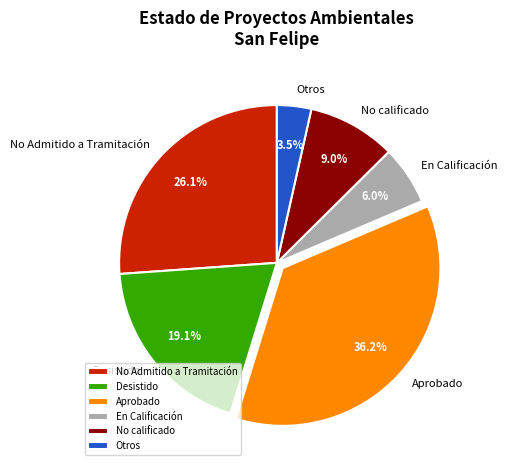

Is the sum of Desistido and Otros greater than half?

No